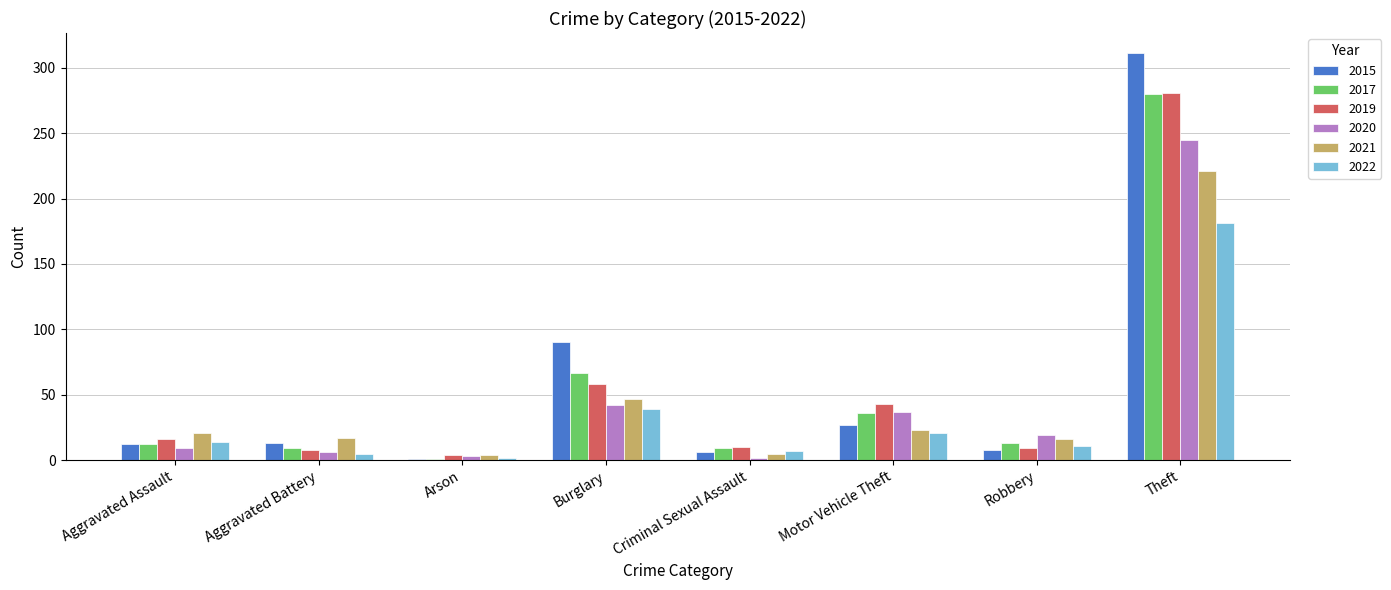

Which category has the highest value in the 2015 series?

Theft